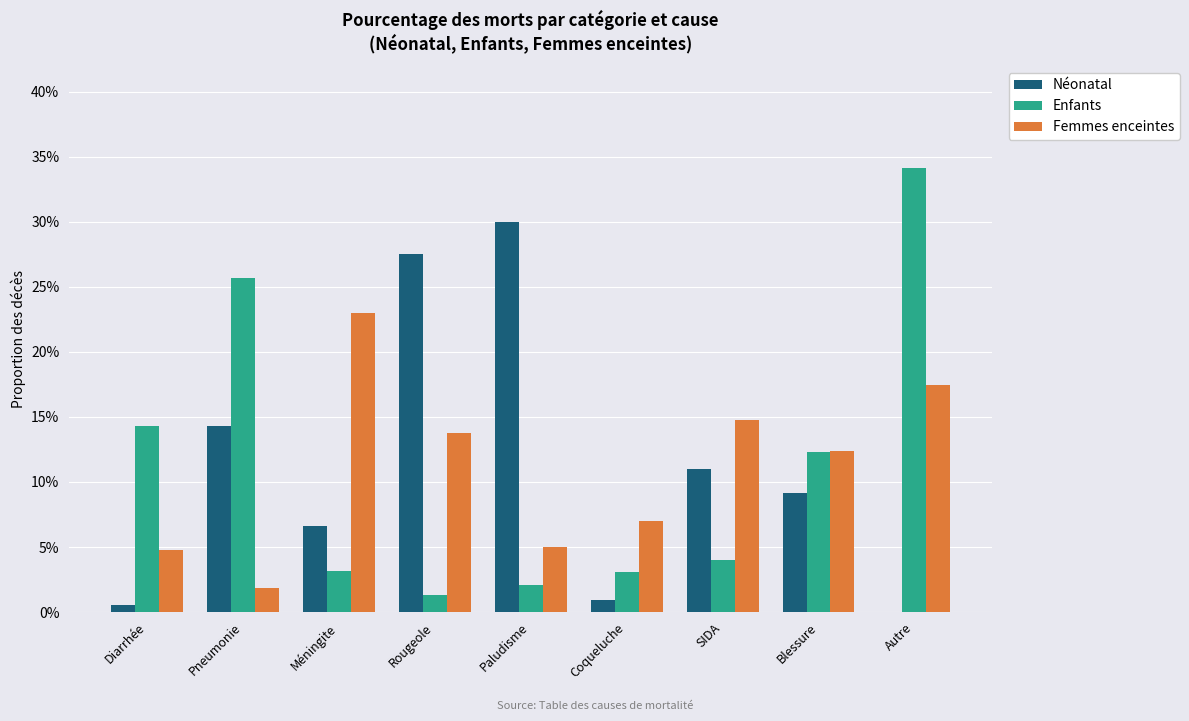

Which series has the widest spread of values?

Enfants